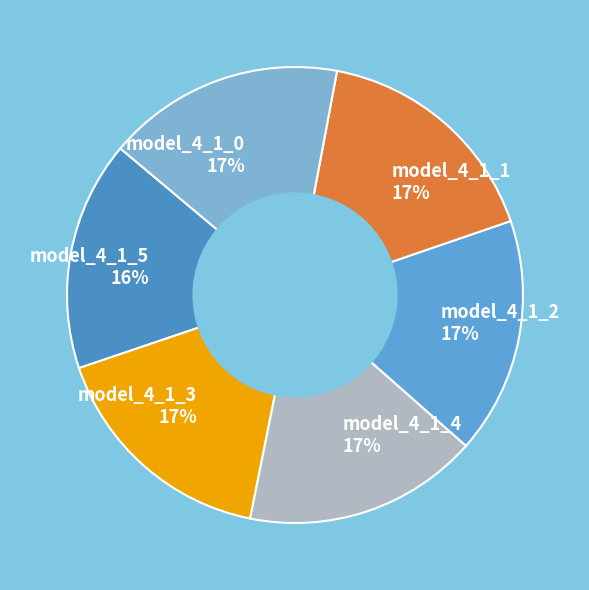

To the nearest percent, what is the combined percentage of model_4_1_1 and model_4_1_5?

33%